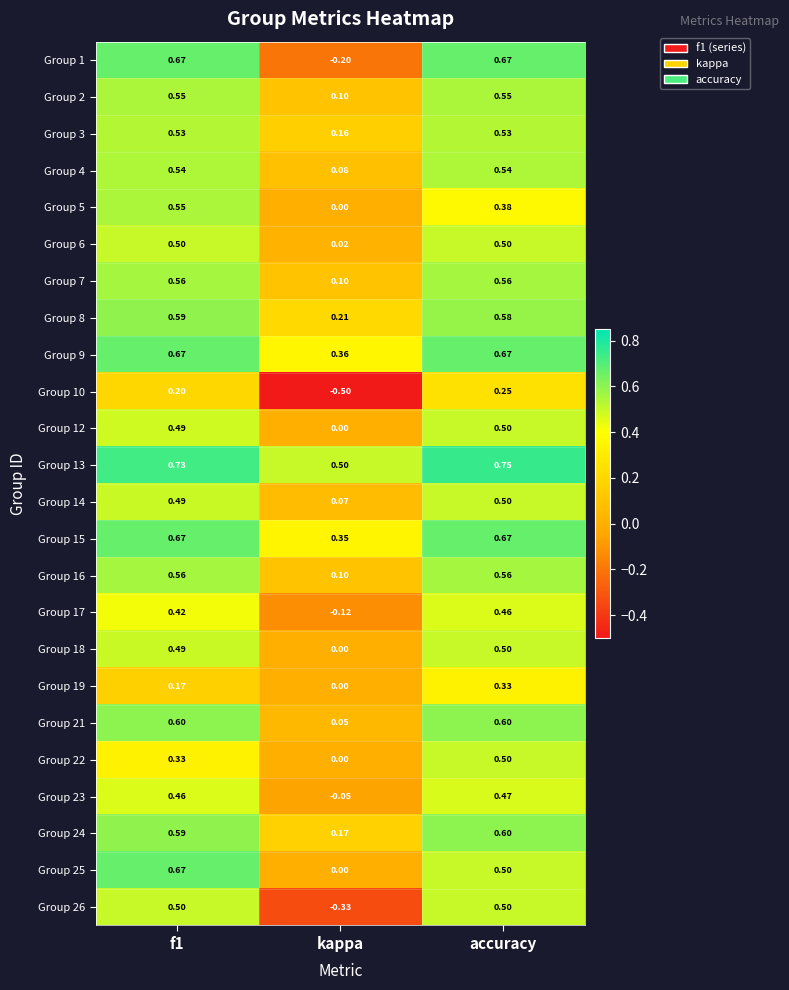

Count the number of categories in the chart.

3